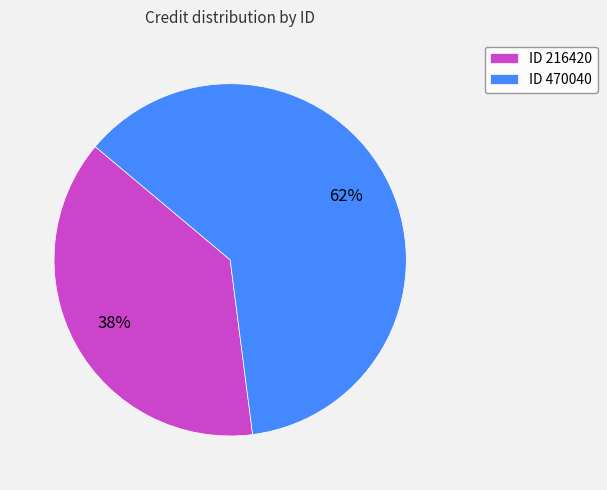

Which category accounts for the majority?

ID 470040